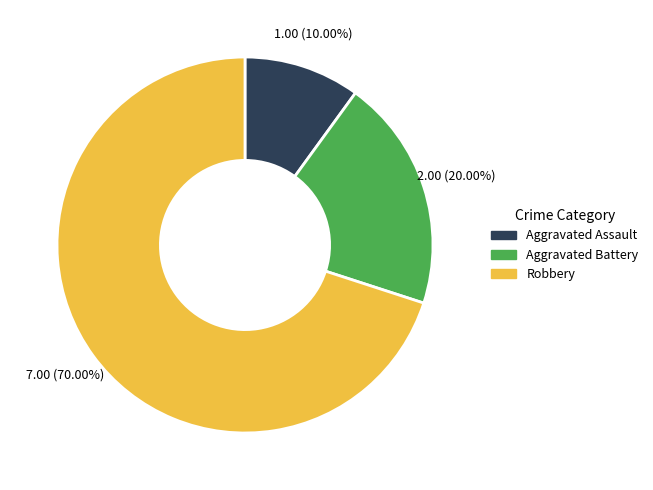

Between Aggravated Assault and Aggravated Battery, which is larger?

Aggravated Battery